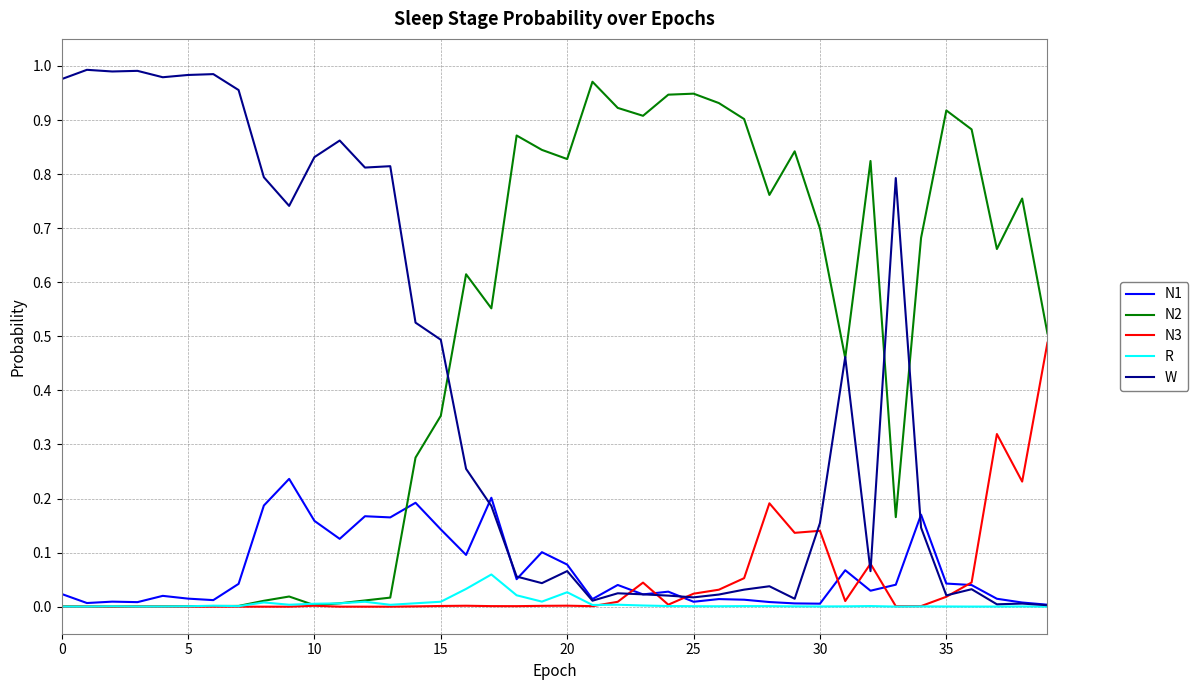

Which series has the largest total across all categories?

N2